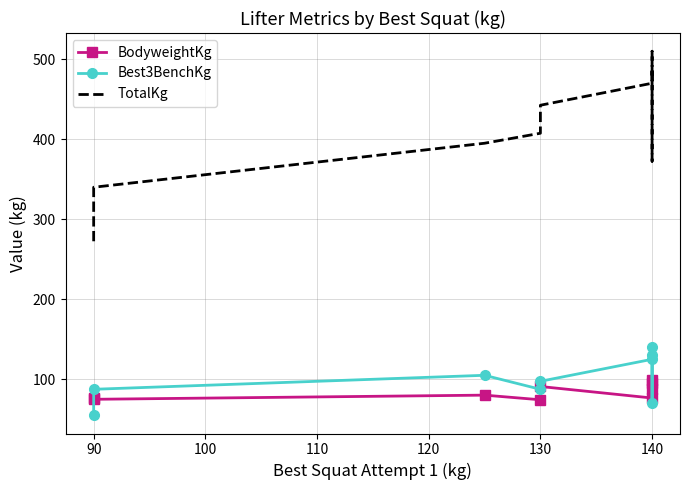

What is the value of the Best3BenchKg point at the 1st from the left?

55.0